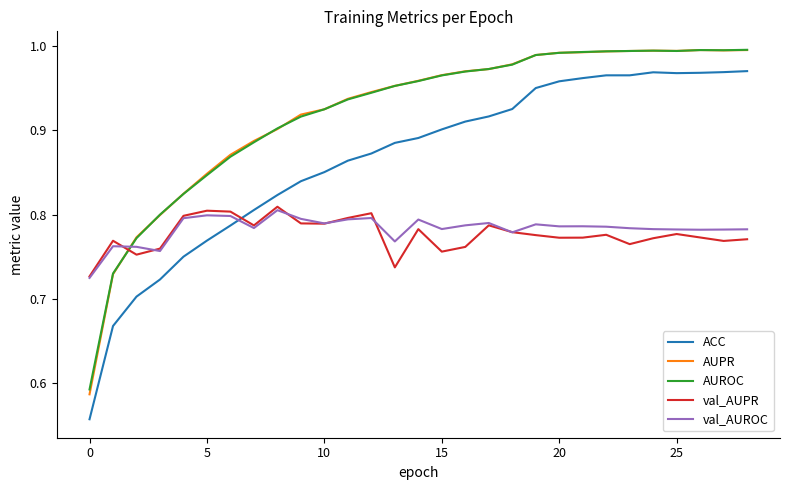

True or false: ACC and AUPR intersect in this chart.

False